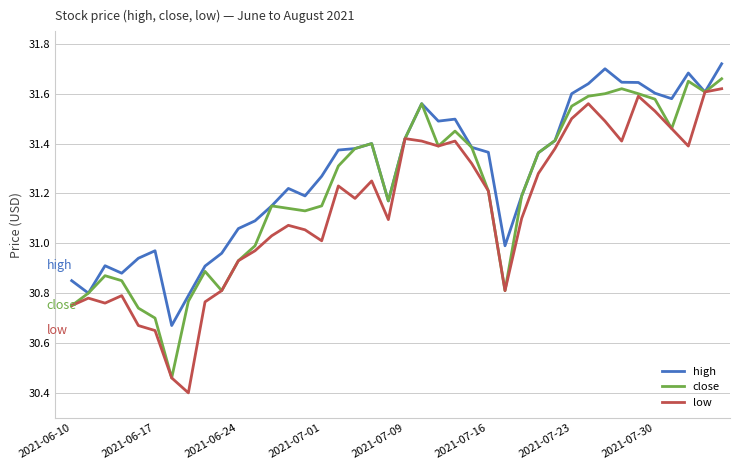

List the series in order of their overall mean, highest first.

high, close, low